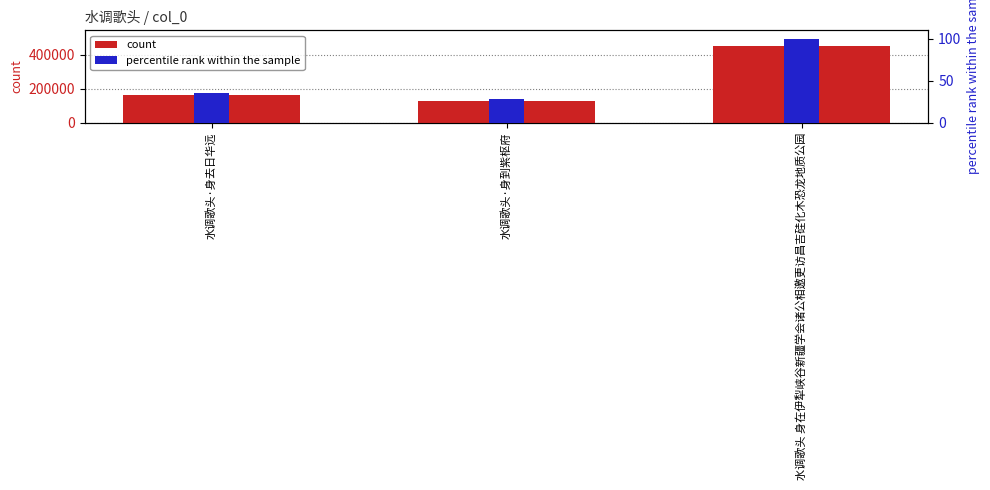

Which label corresponds to the largest value in the chart?

水调歌头 身在伊犁峡谷新疆学会诸公相邀更访昌吉硅化木恐龙地质公园